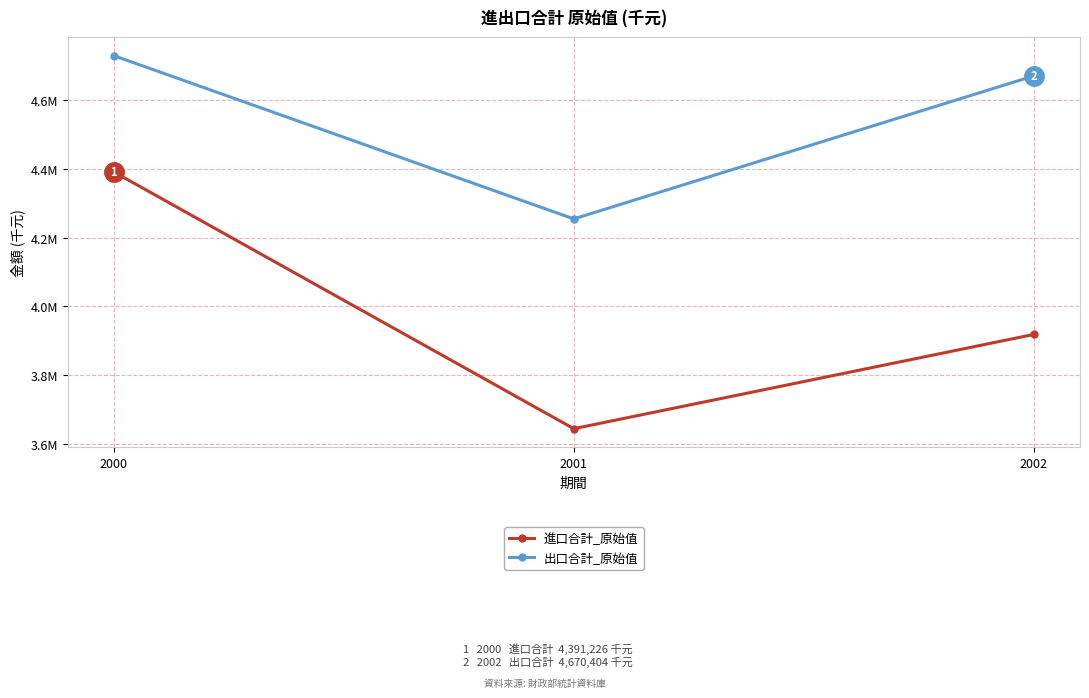

What are all the series names shown in the legend?

進口合計_原始值, 出口合計_原始值